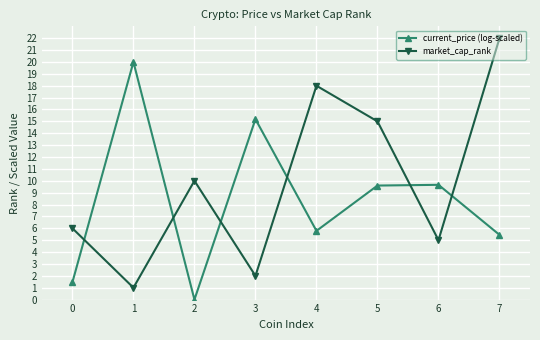

At which label is market_cap_rank closest to 11?

2